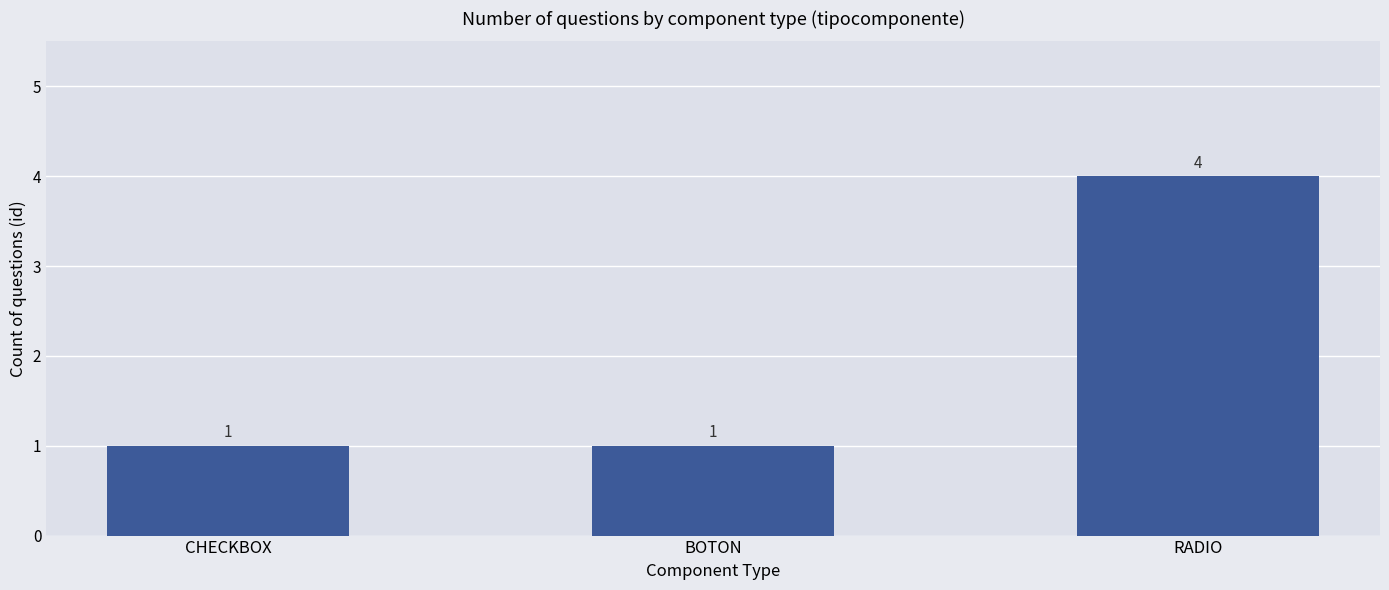

What is the label of the 1st bar from the right?

RADIO